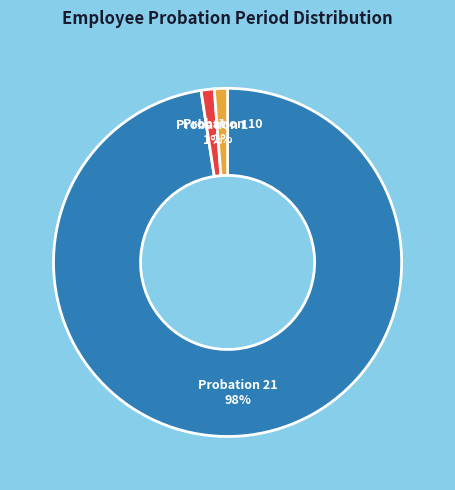

How many slices are in this pie chart?

3